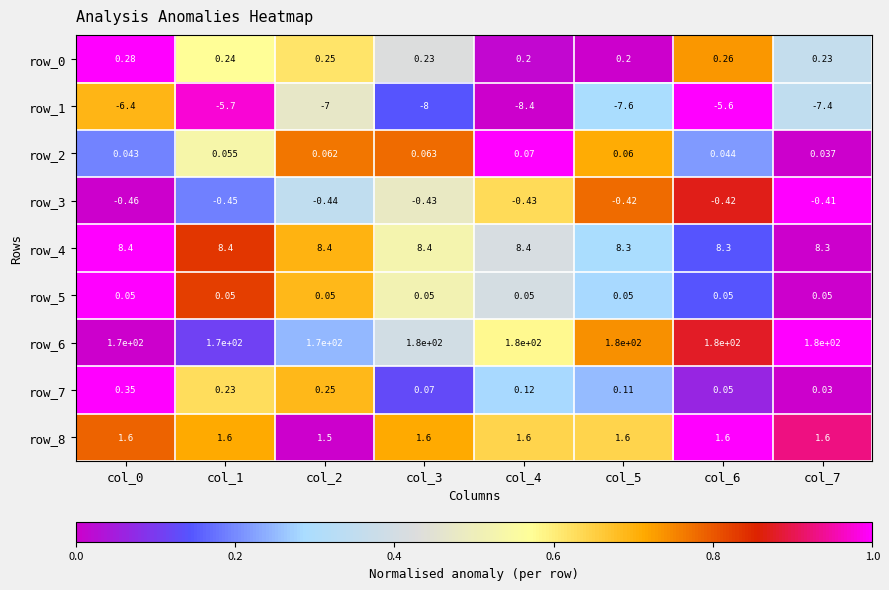

Is the value of row_5 at col_7 greater than the value of row_3 at col_7?

Yes